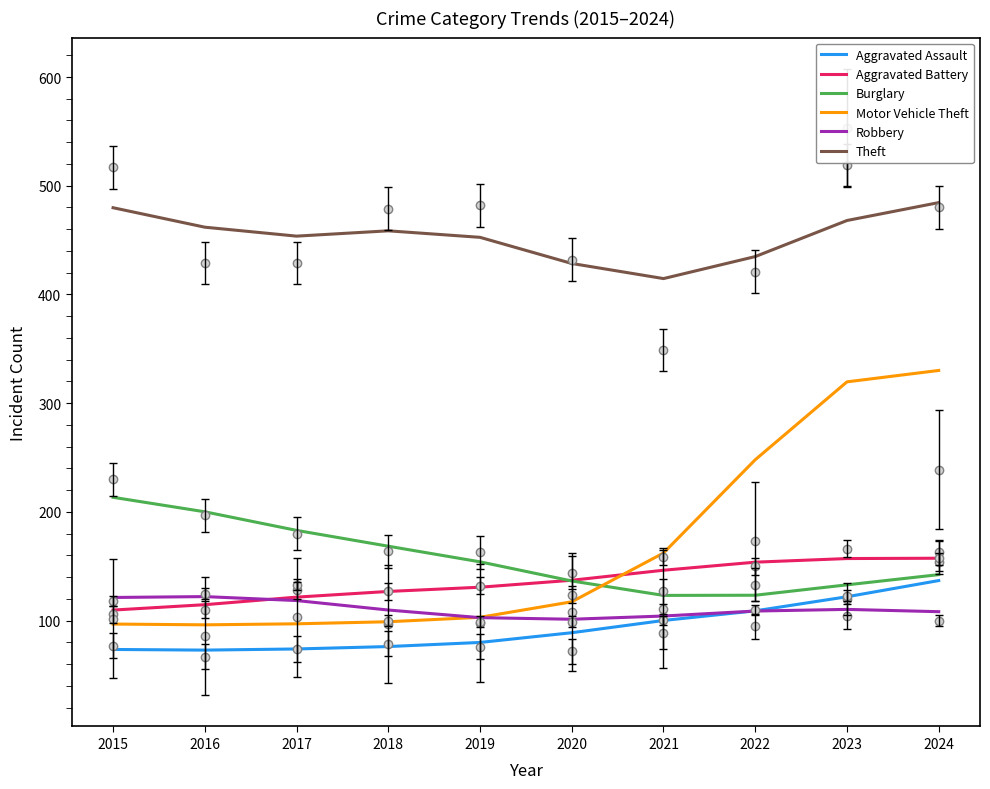

Reading right to left, extract all data points from this chart.

Aggravated Assault: 136.9	122.0	109.1	100.2	89.0	80.0	76.2	74.0	73.0	73.6
Aggravated Battery: 157.5	157.2	153.8	146.4	137.2	130.8	126.9	121.7	114.7	109.8
Burglary: 142.4	133.0	123.4	123.3	136.6	154.1	168.5	183.1	200.2	213.5
Motor Vehicle Theft: 330.1	319.7	248.0	162.3	117.4	103.1	99.1	97.2	96.2	96.9
Robbery: 108.3	110.4	108.9	104.3	101.3	102.8	109.8	118.5	122.2	121.4
Theft: 484.5	468.0	434.9	414.6	428.5	452.6	458.5	453.7	461.9	479.8